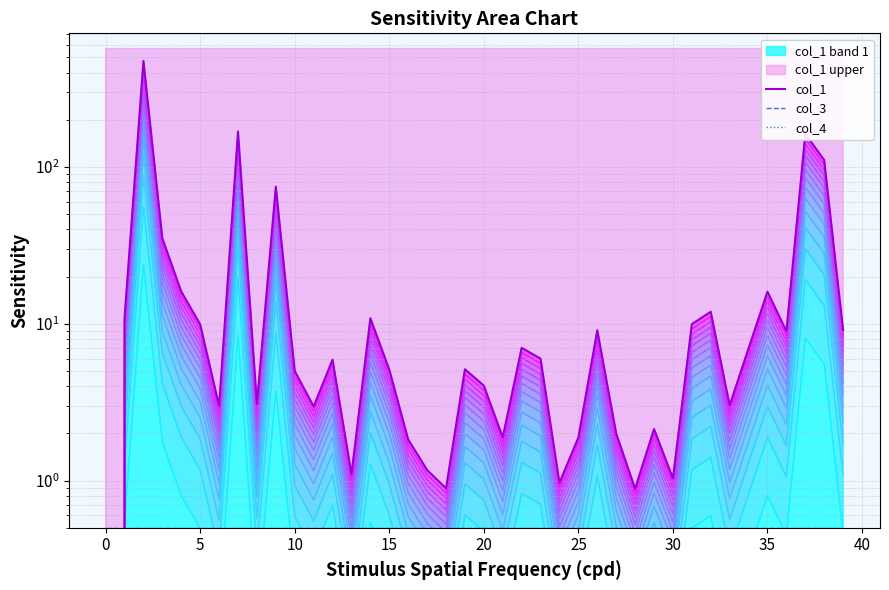

After their last crossing, which series has the higher values: col_4 or col_1?

col_1